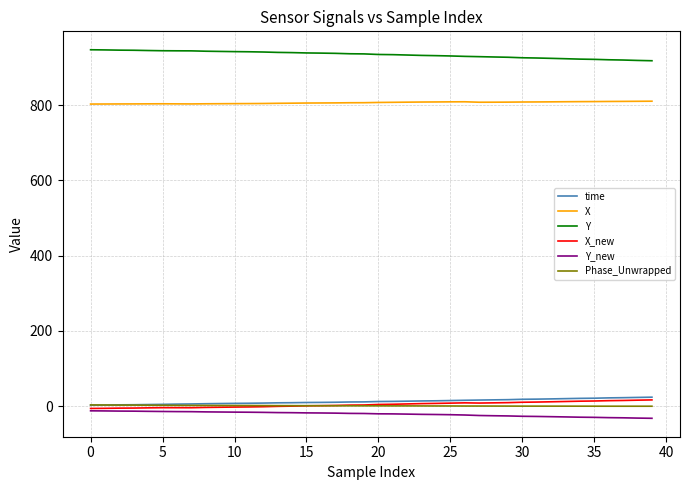

True or false: X and X_new cross at least once.

False